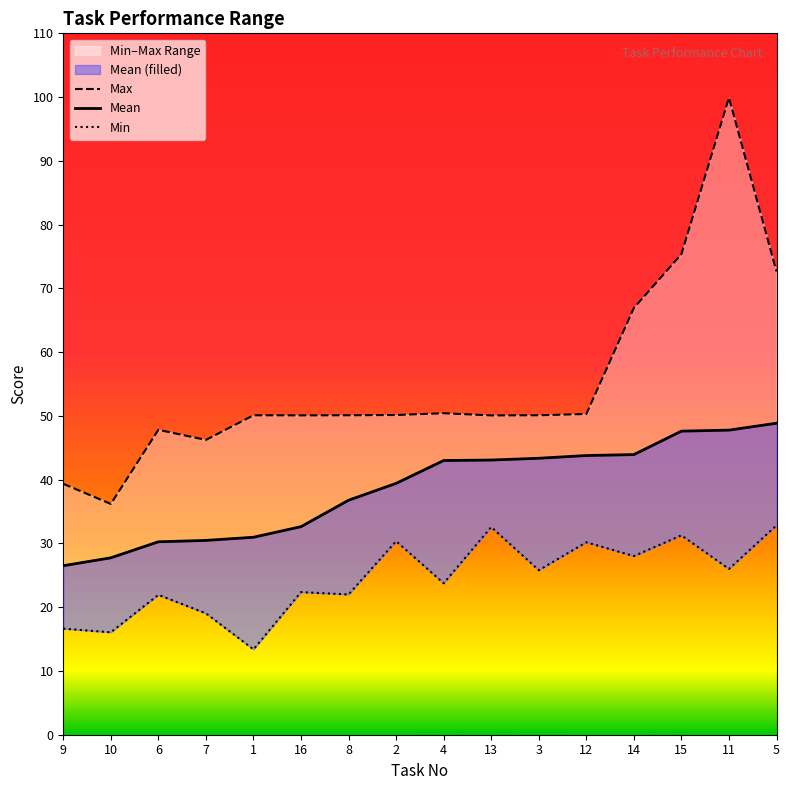

At which label does Min first exceed 25?

2